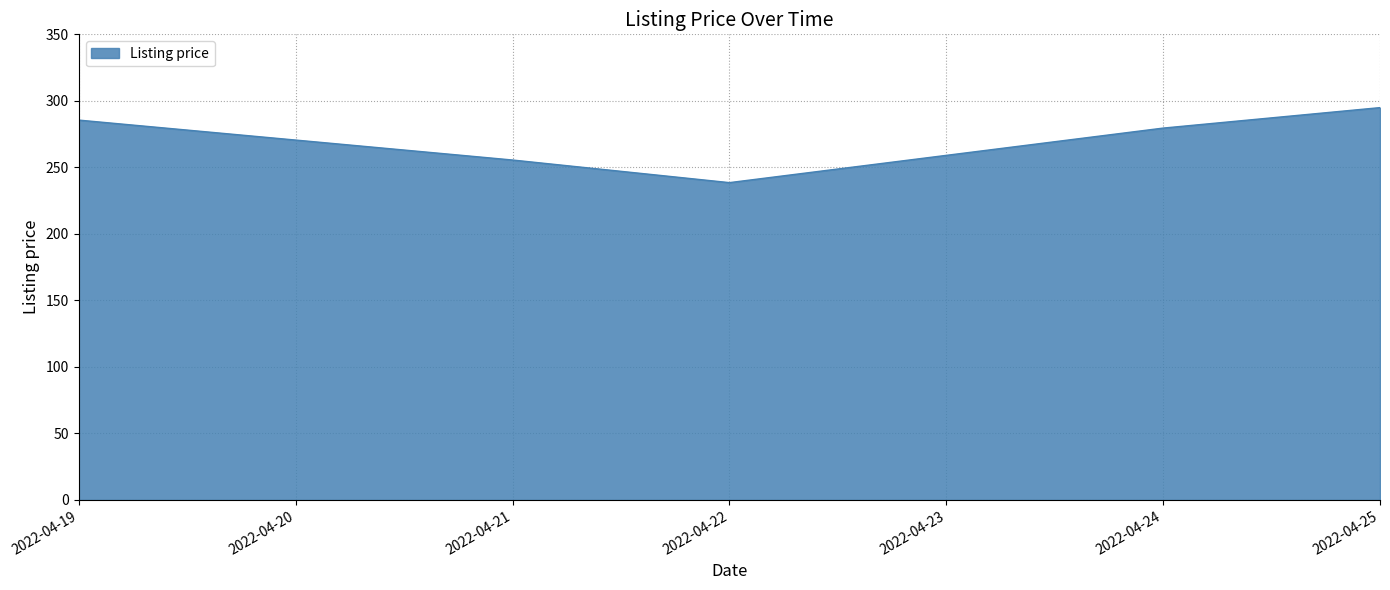

What is the difference between the values at 2022-04-24 and 2022-04-20?

9.0